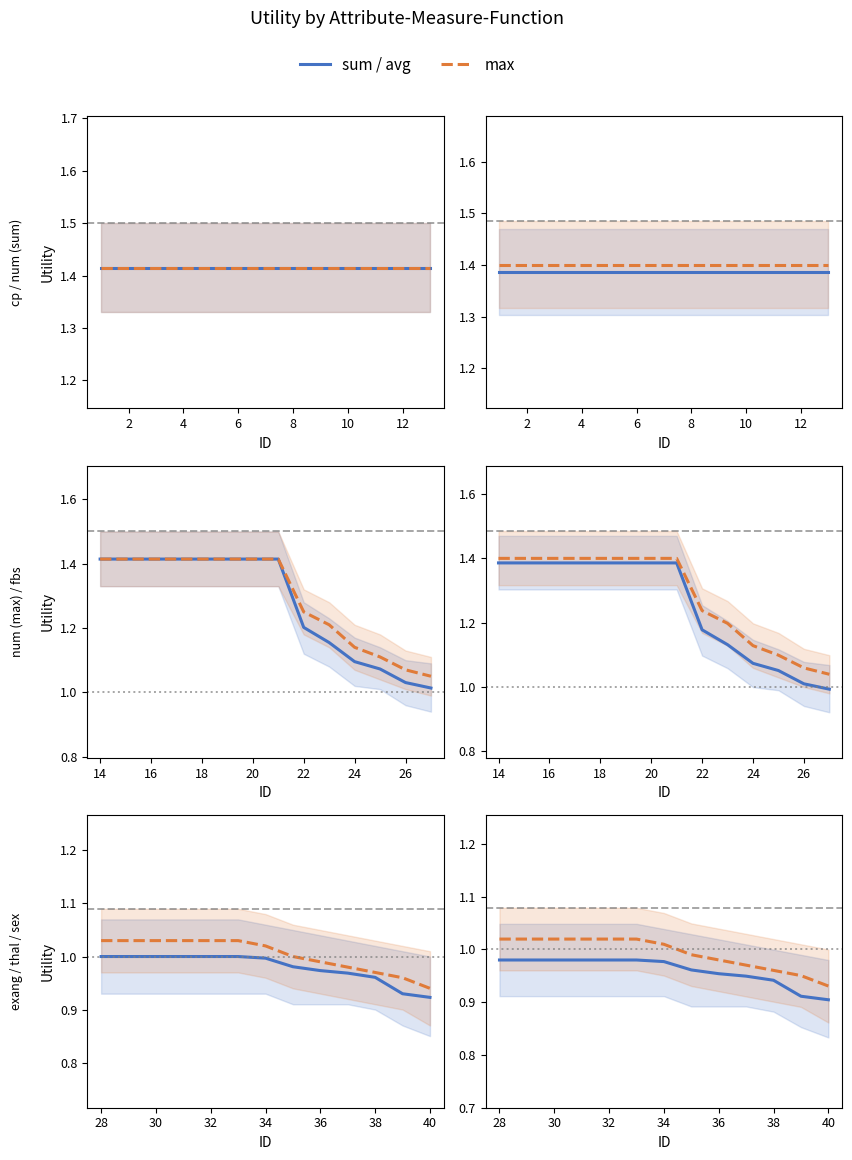

How many sum / avg values are between 0 and 1?

13